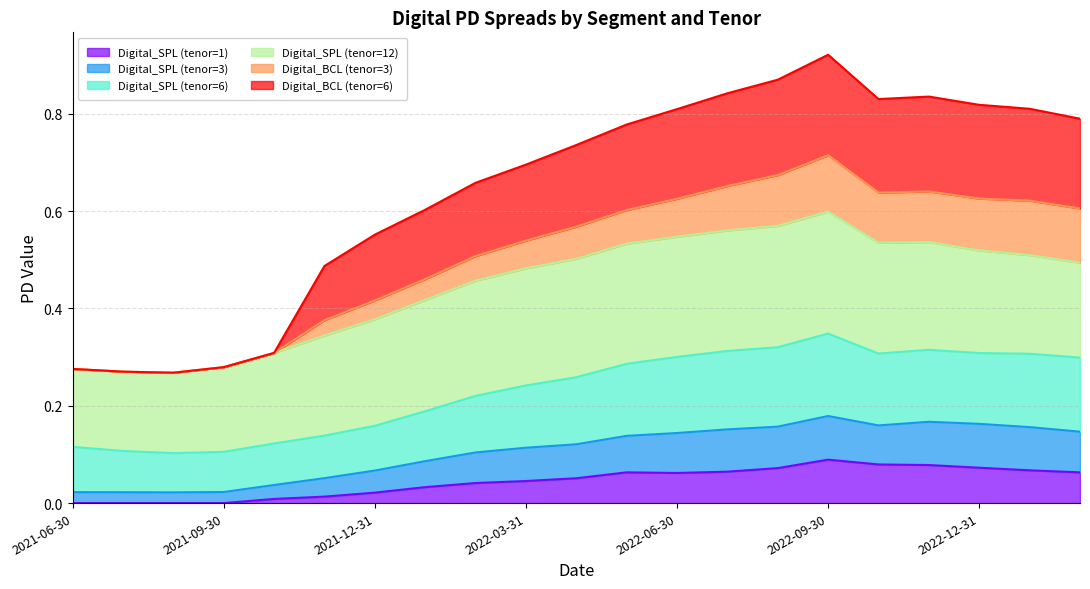

How many interior local valleys does the Digital_SPL (tenor=1) series have?

1